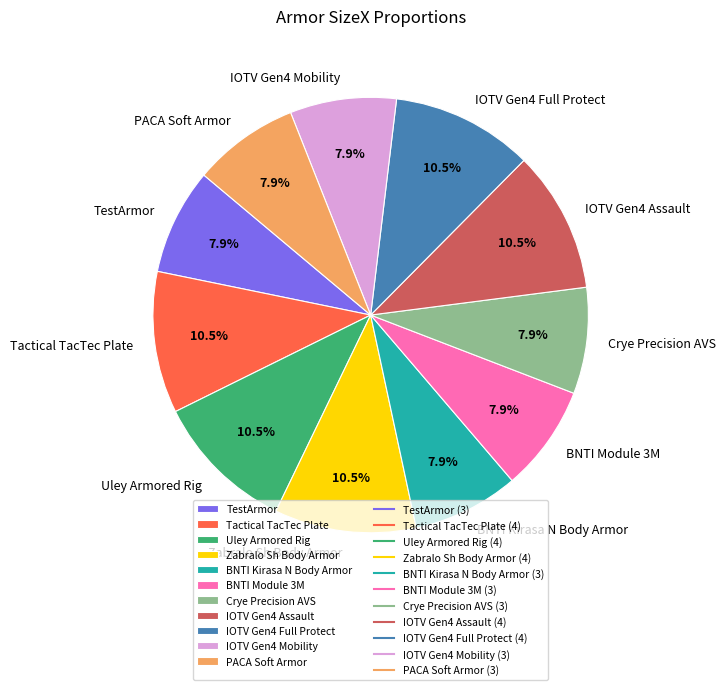

Is the sum of Tactical TacTec Plate and Crye Precision AVS greater than half?

No